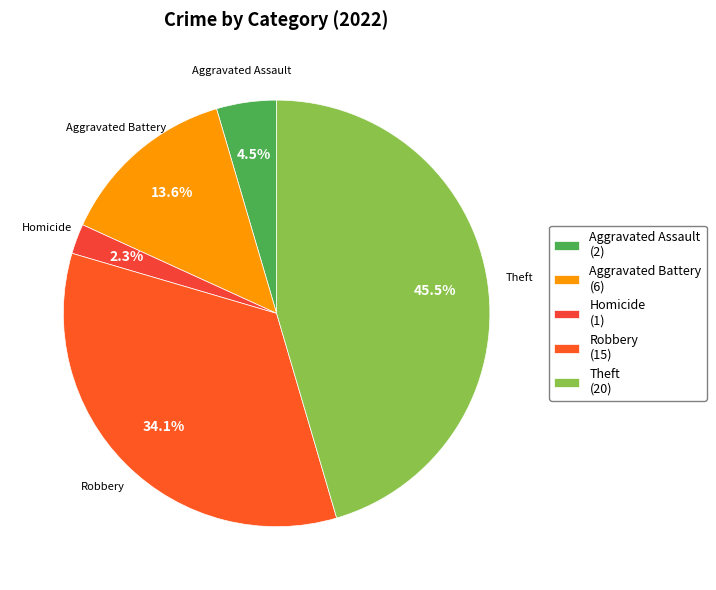

Is there any slice that represents more than half of the pie?

No